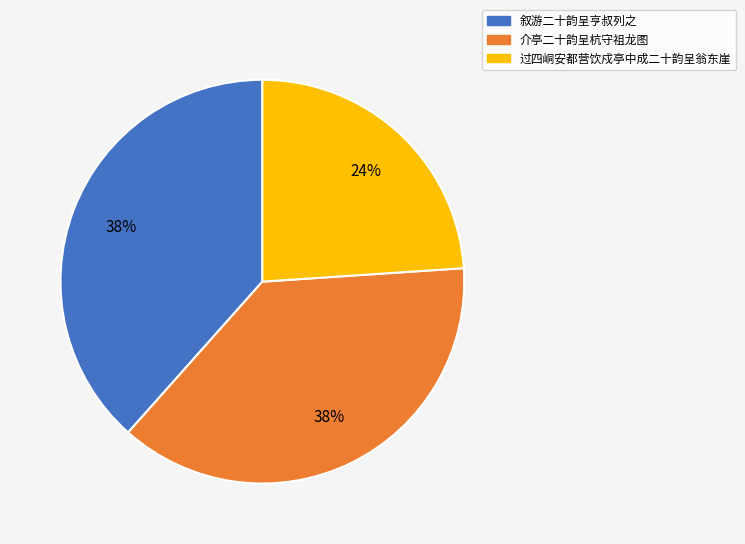

How many segments does this pie chart have?

3